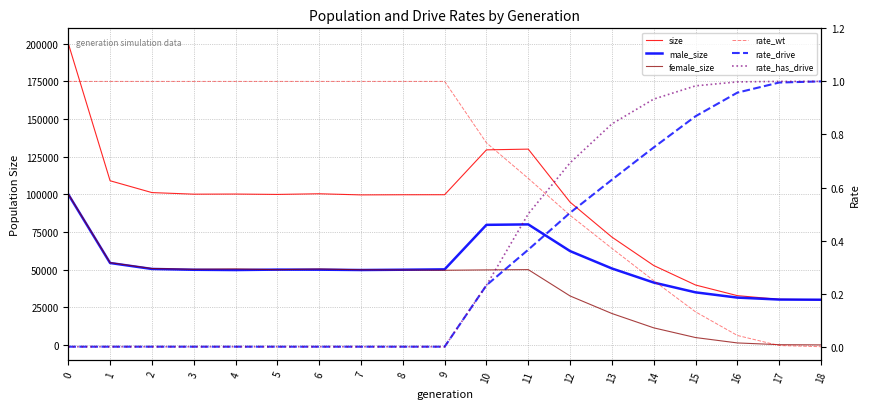

What is the average value of the rate_drive series?

0.3